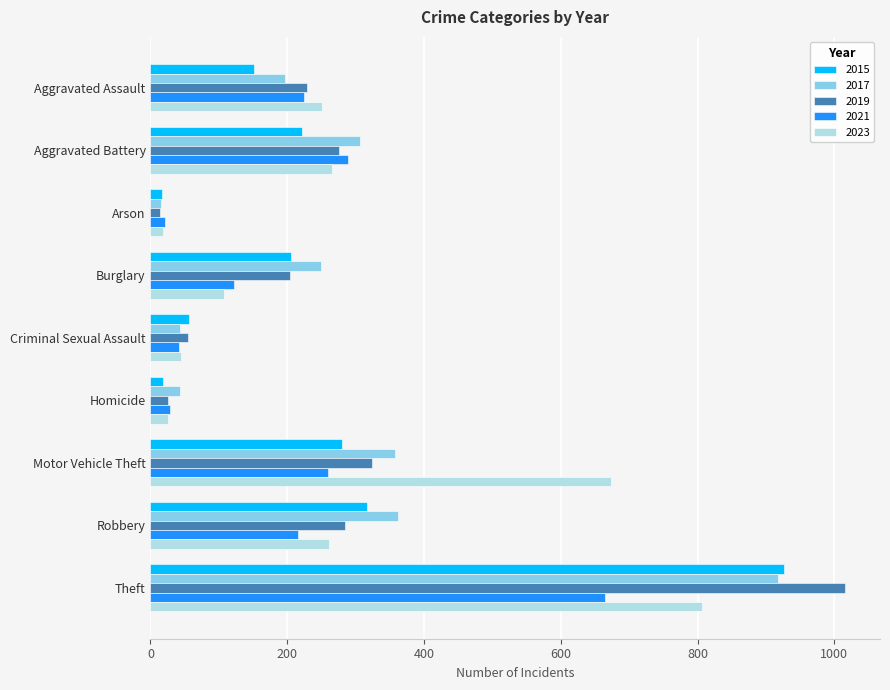

What is the total value across all series at Arson?

86